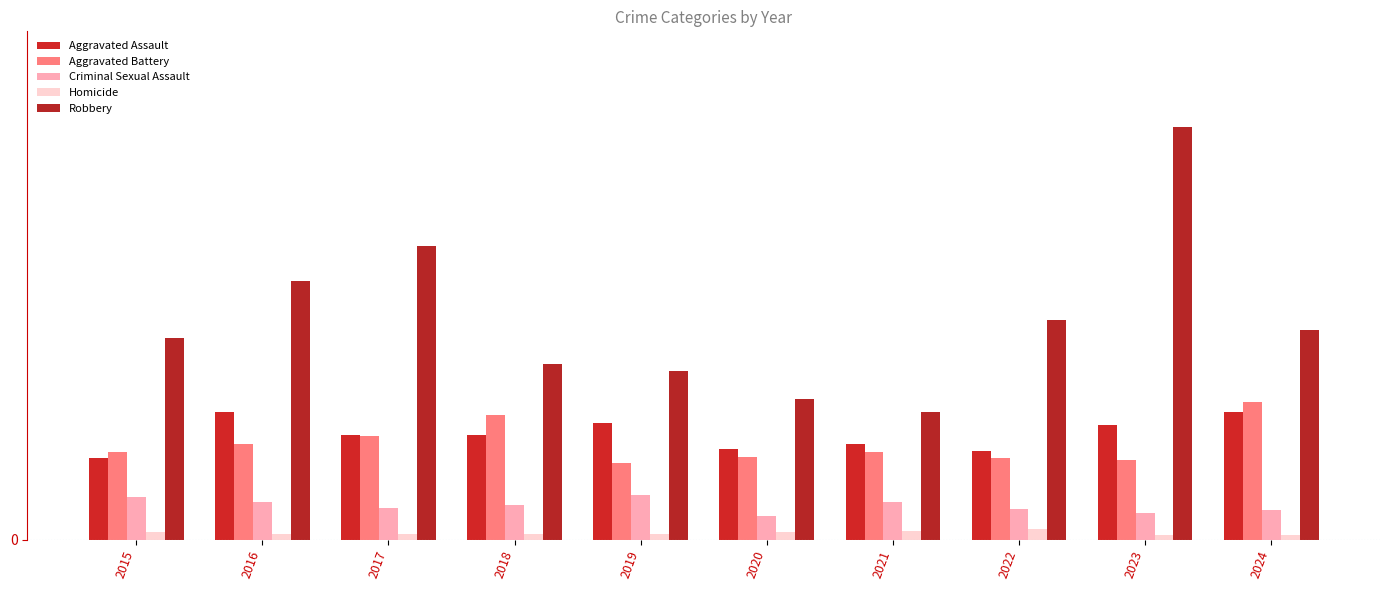

At which category does the chart reach its peak across all series?

2023